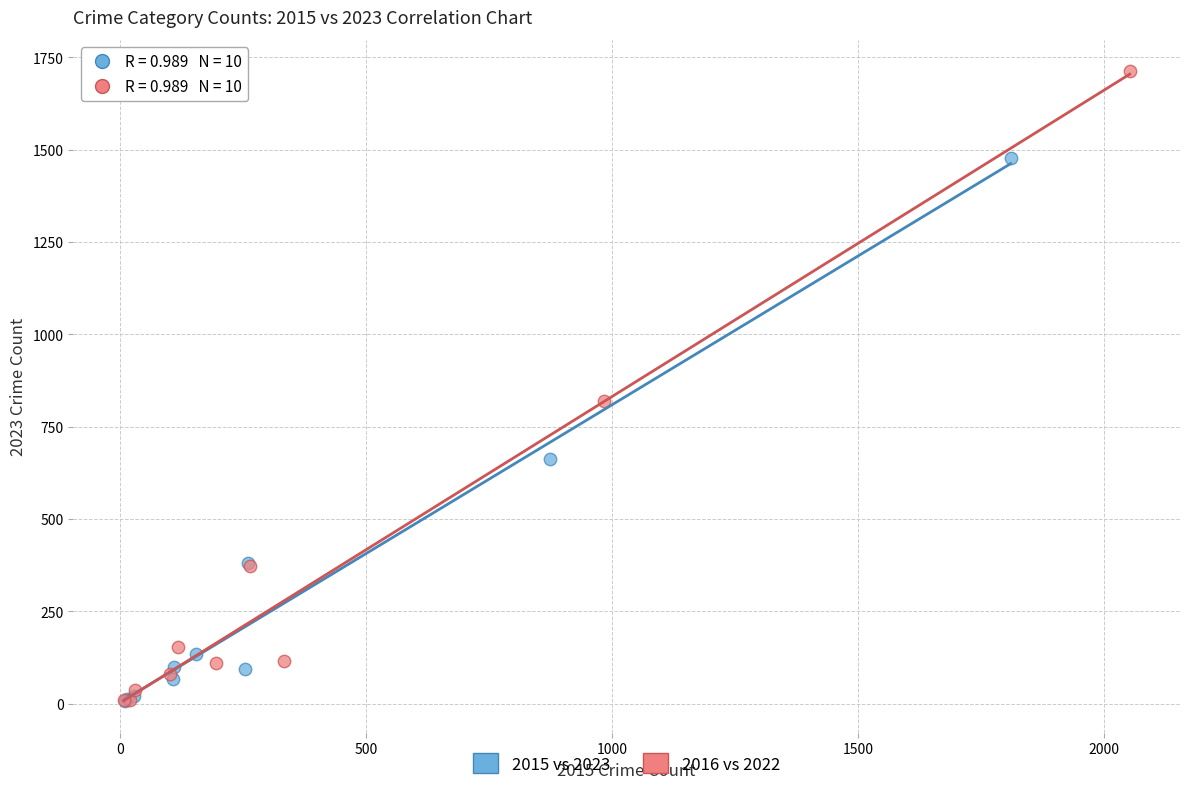

Which series has the widest spread of Y values?

2016 vs 2022